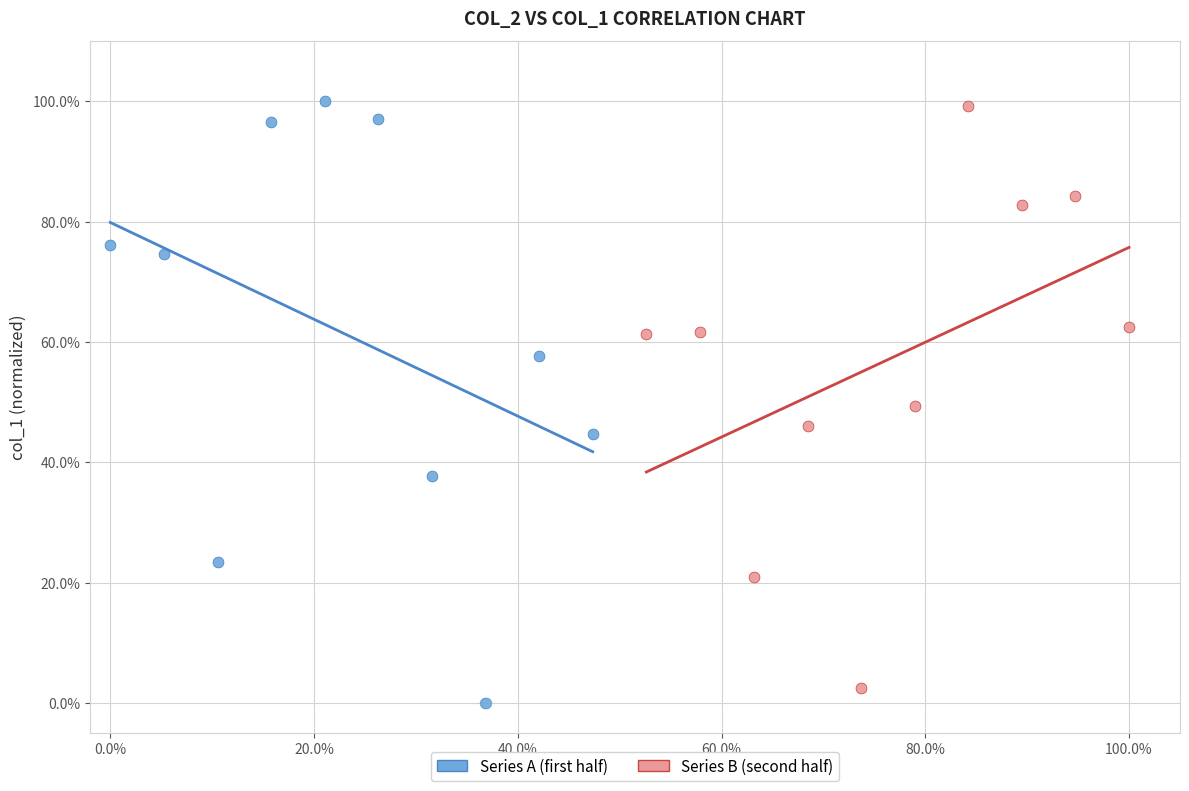

Which series has the widest spread of Y values?

Series A (first half)